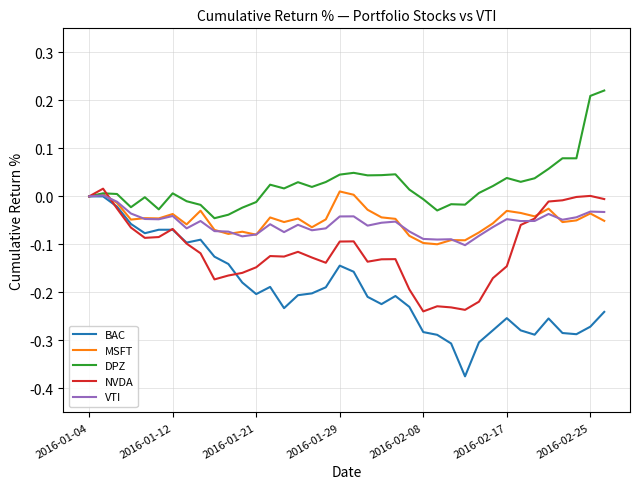

Which series has the largest range (max minus min)?

BAC